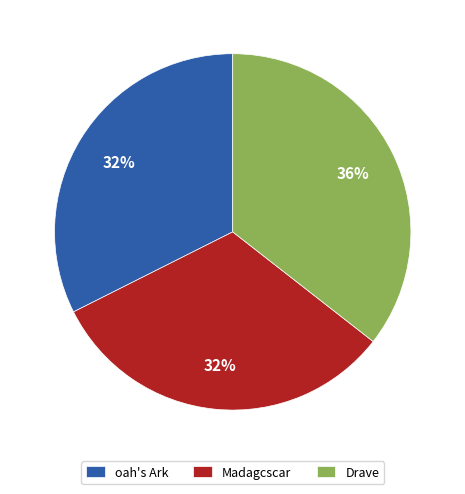

Which category has the biggest portion of the pie?

Drave